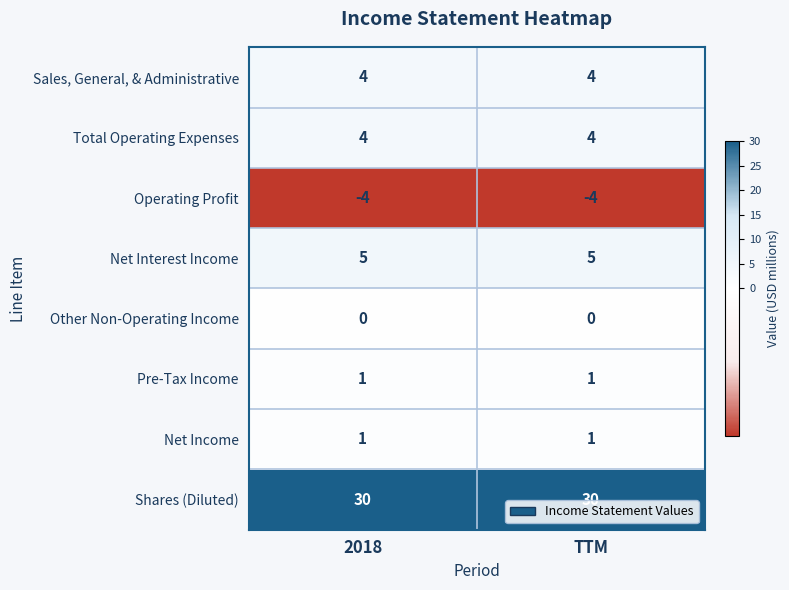

What is the difference between the highest and lowest values at 2018?

34